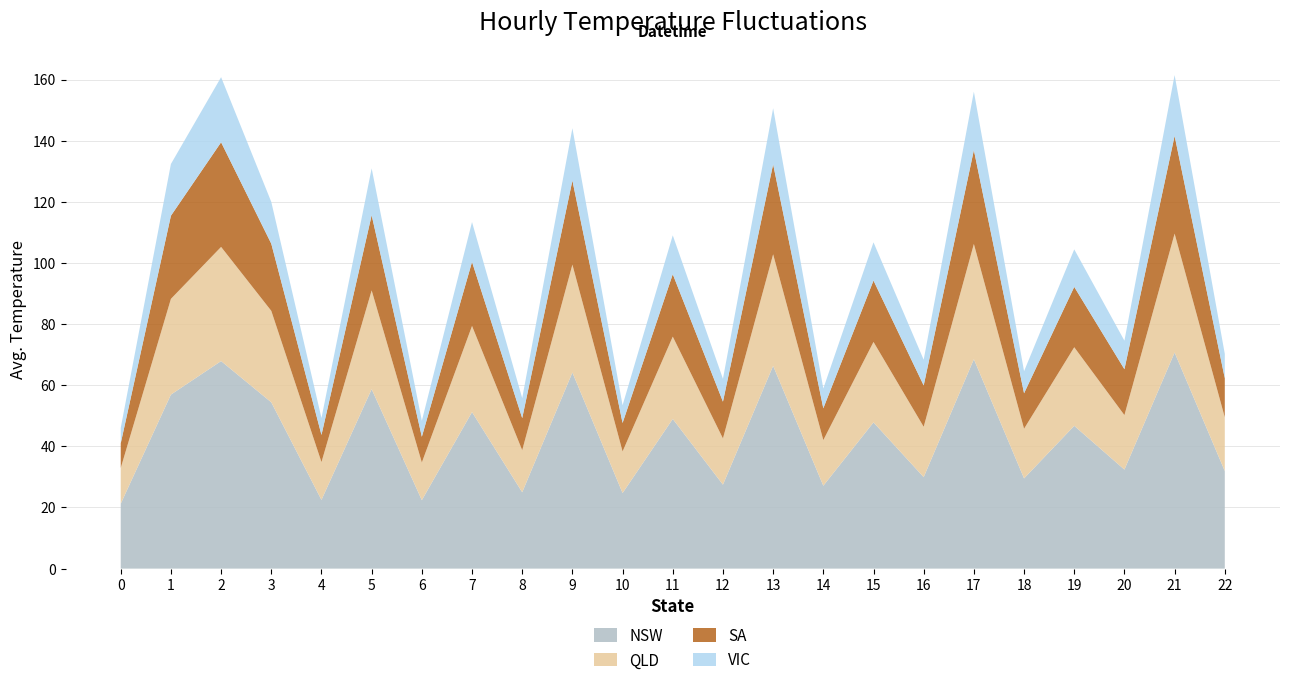

What is the maximum value for NSW?

70.7